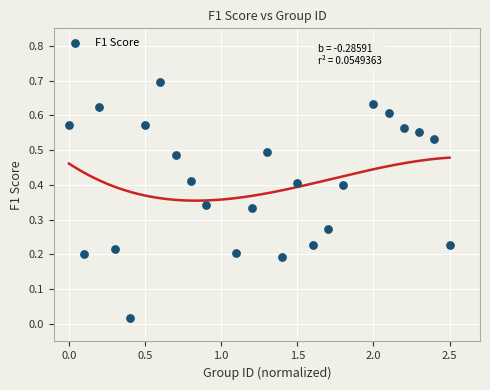

What is the range of Y values (max minus min)?

0.7